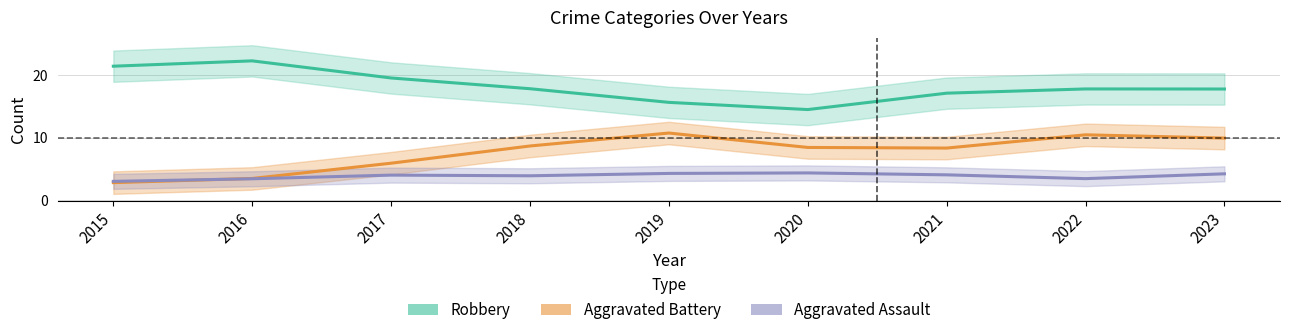

Which label corresponds to the largest value in the chart?

2016